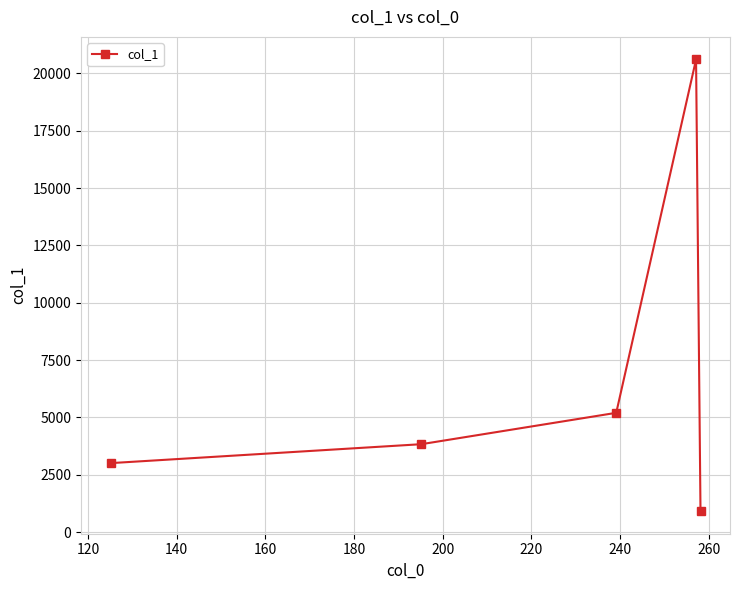

Reading right to left, list all the values displayed in this chart.

914.4	20602.6	5200.2	3832.7	3007.1